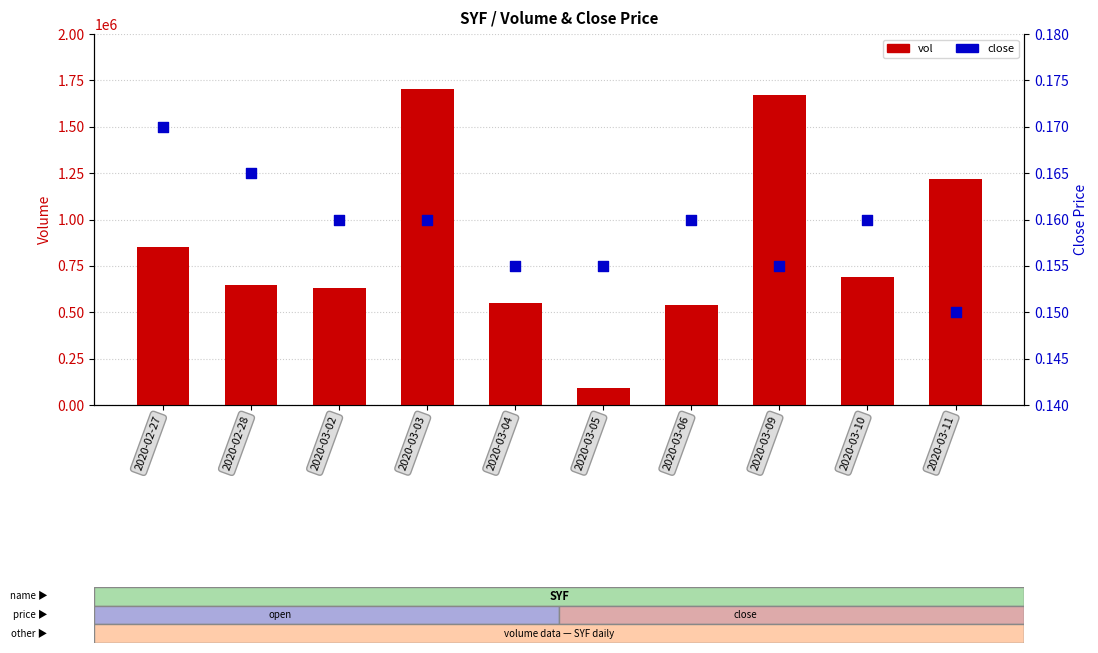

Which series contains the highest Y value?

vol